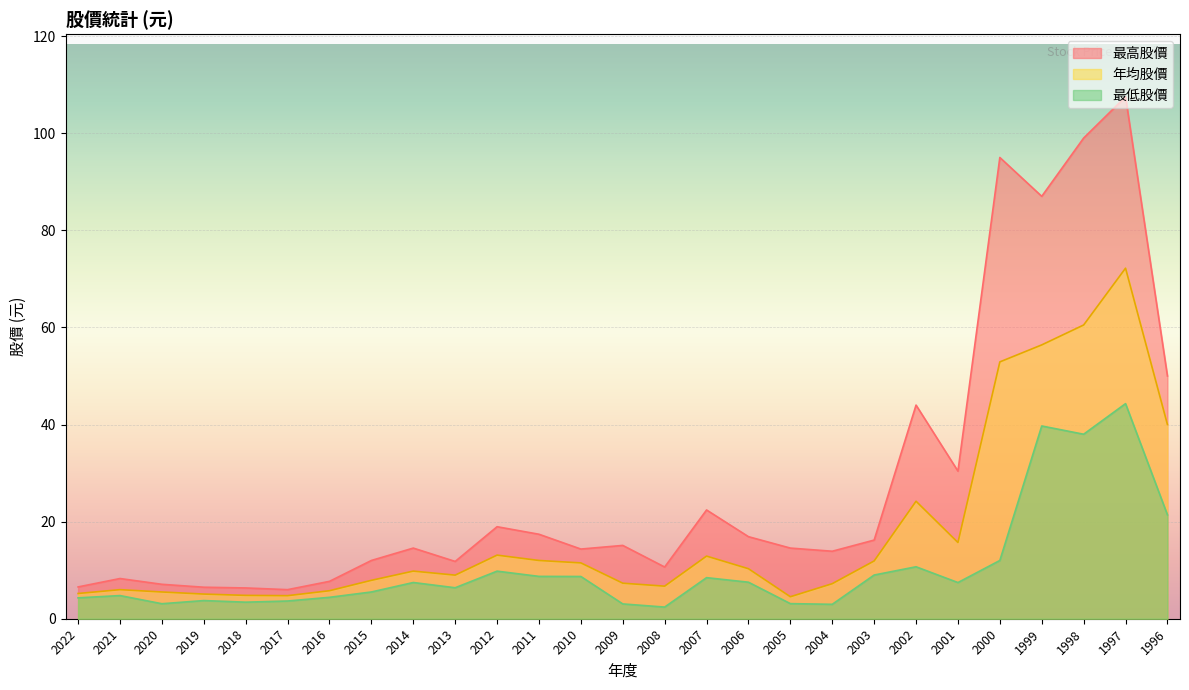

How many series are shown in this chart?

3